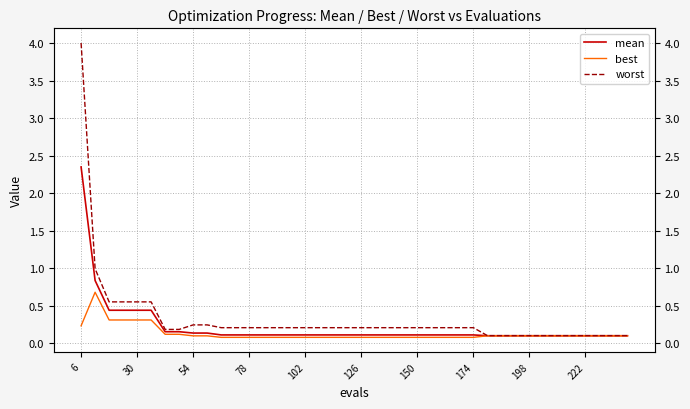

How many distinct data groups are displayed?

3